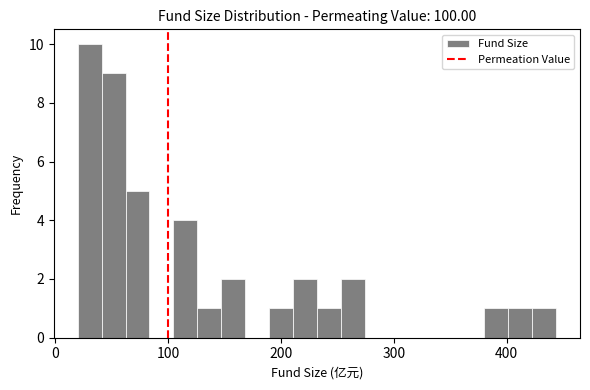

Around what value on the x-axis is the tallest bar? Give the approximate position of its centre, as read against the axis.

30